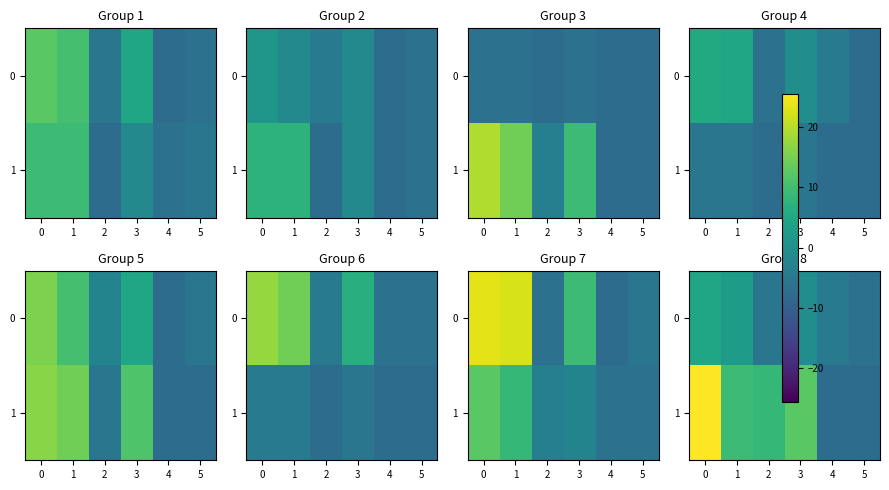

Which series has the widest spread of values?

1